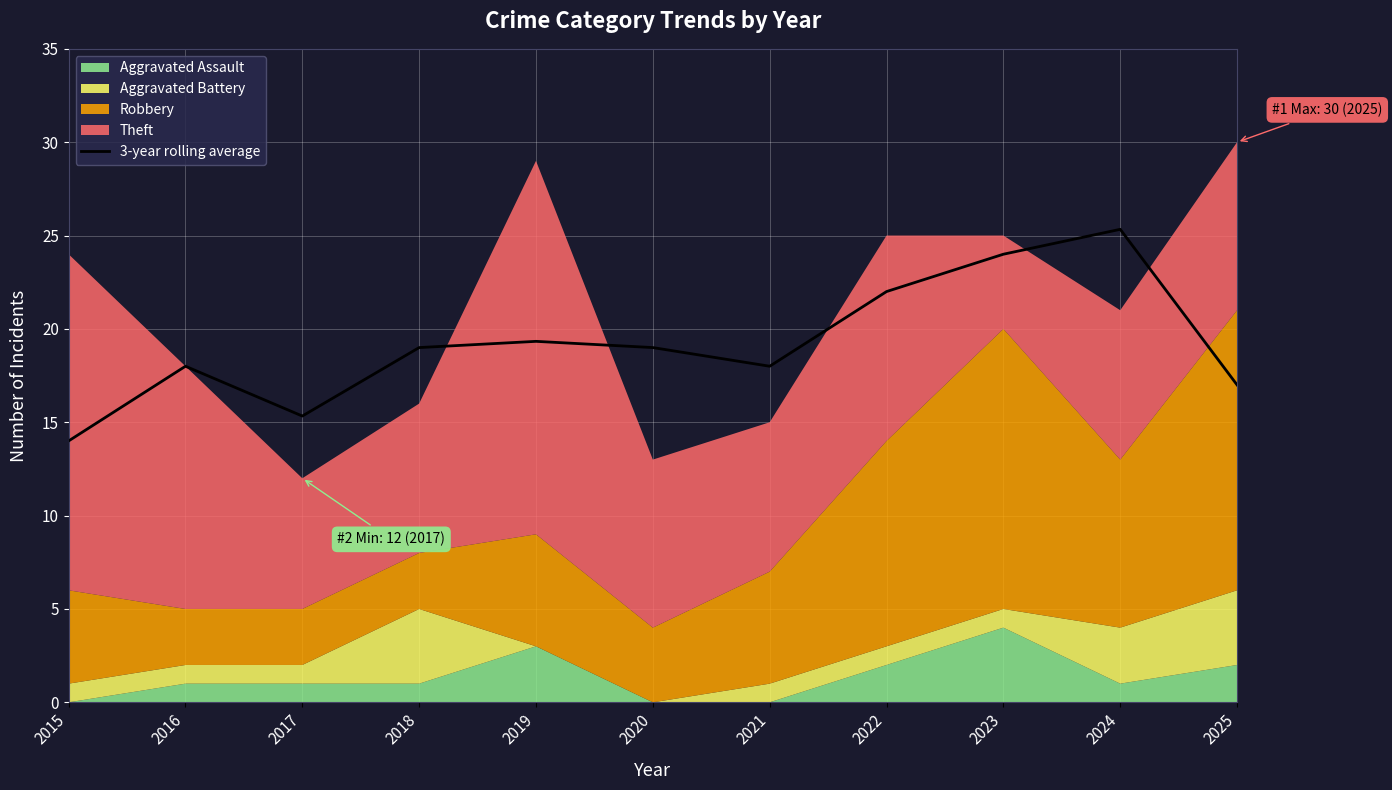

Which category has the lowest value across all series?

2015